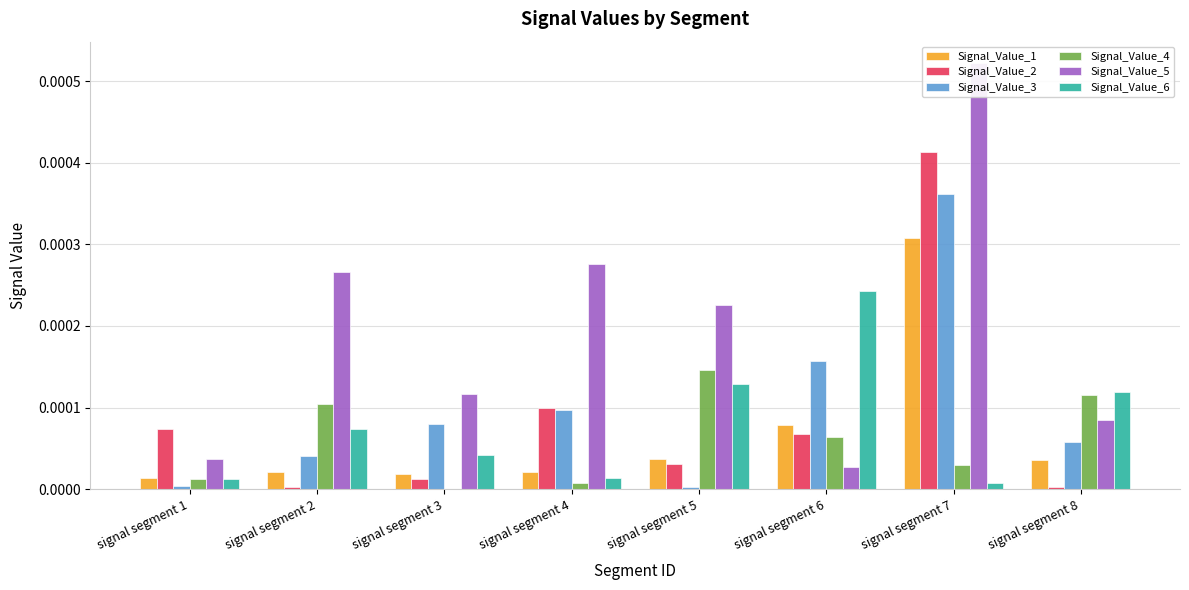

Between signal segment 6 and signal segment 7, which is larger?

signal segment 7